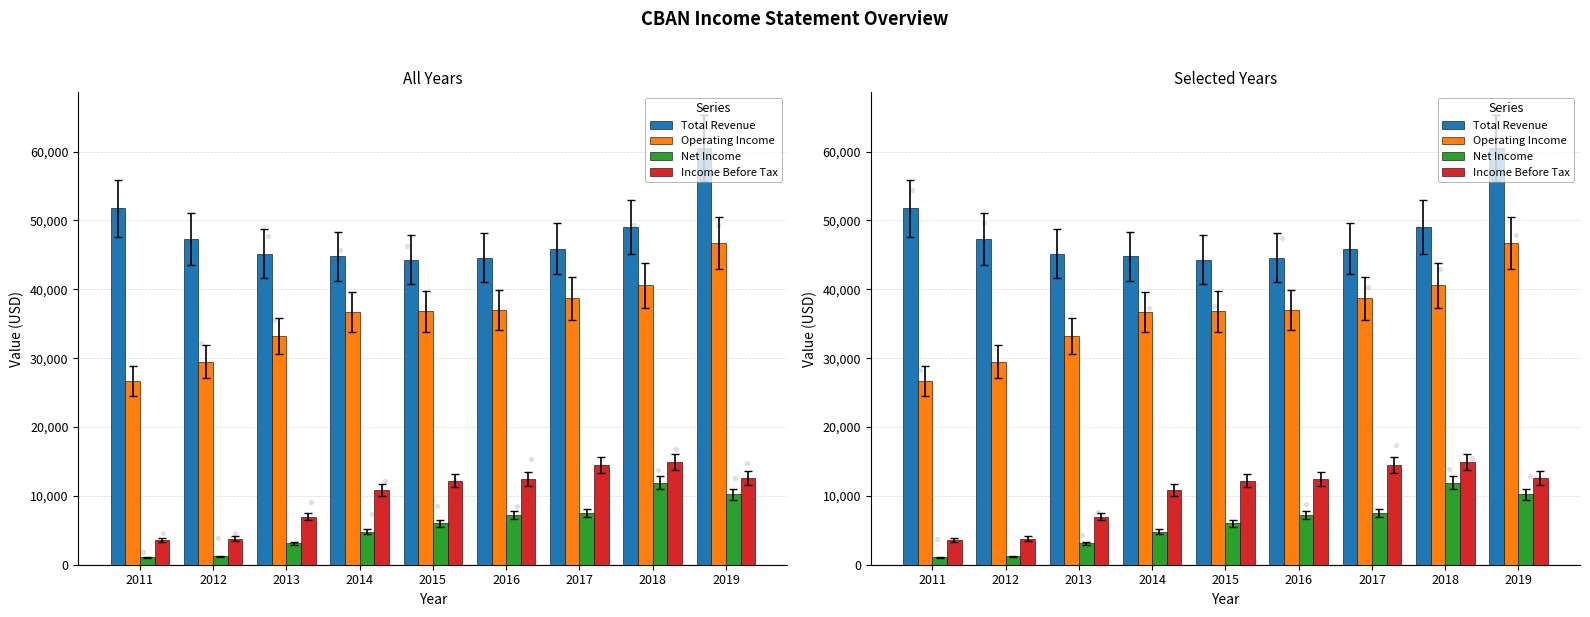

Which series has the largest total across all categories?

Total Revenue